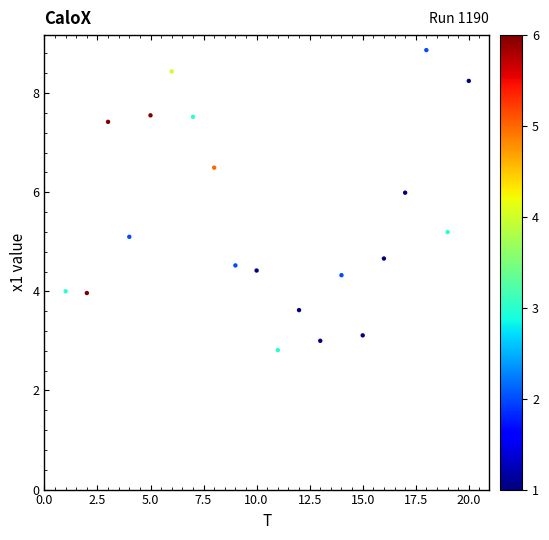

What Y value in the scatter plot is closest to 5?

5.1